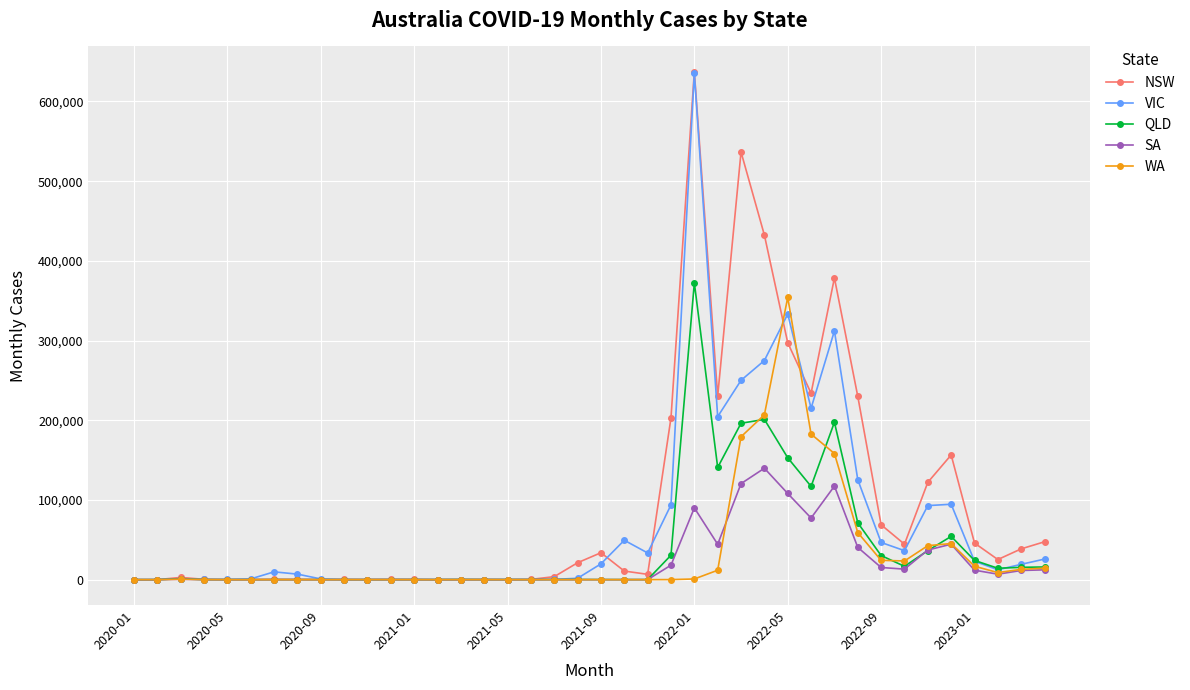

Where is NSW nearest to the value 318585?

2022-05